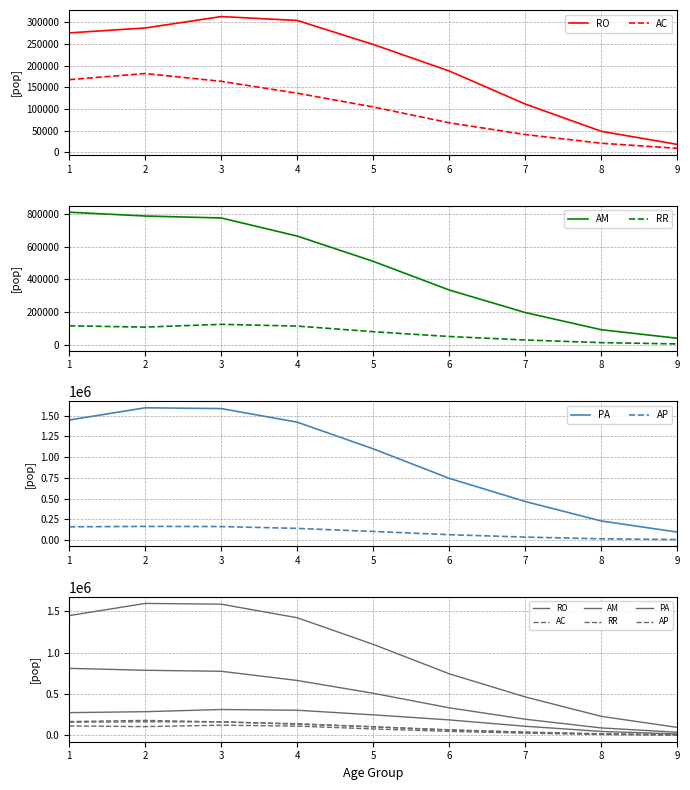

What is the value of the AP point at the 3rd from the left?

163812